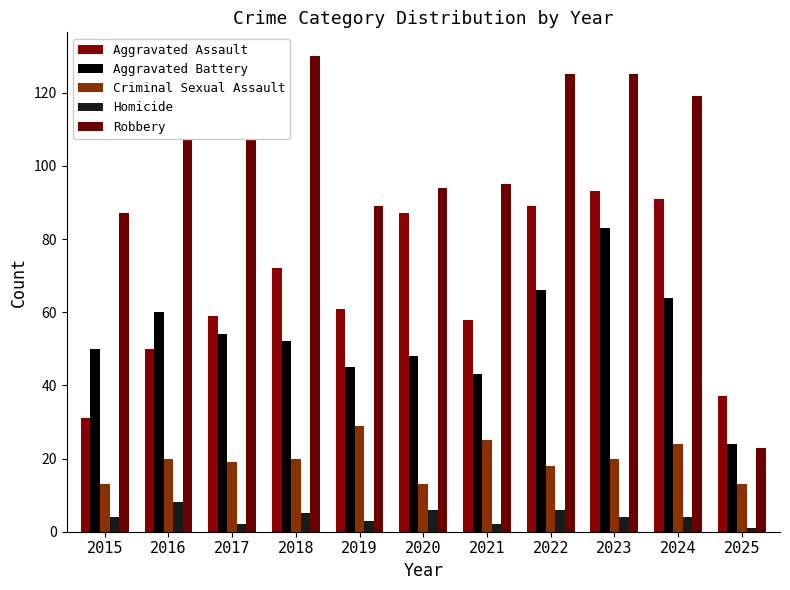

Which has a higher value, 2015 or 2017?

2017